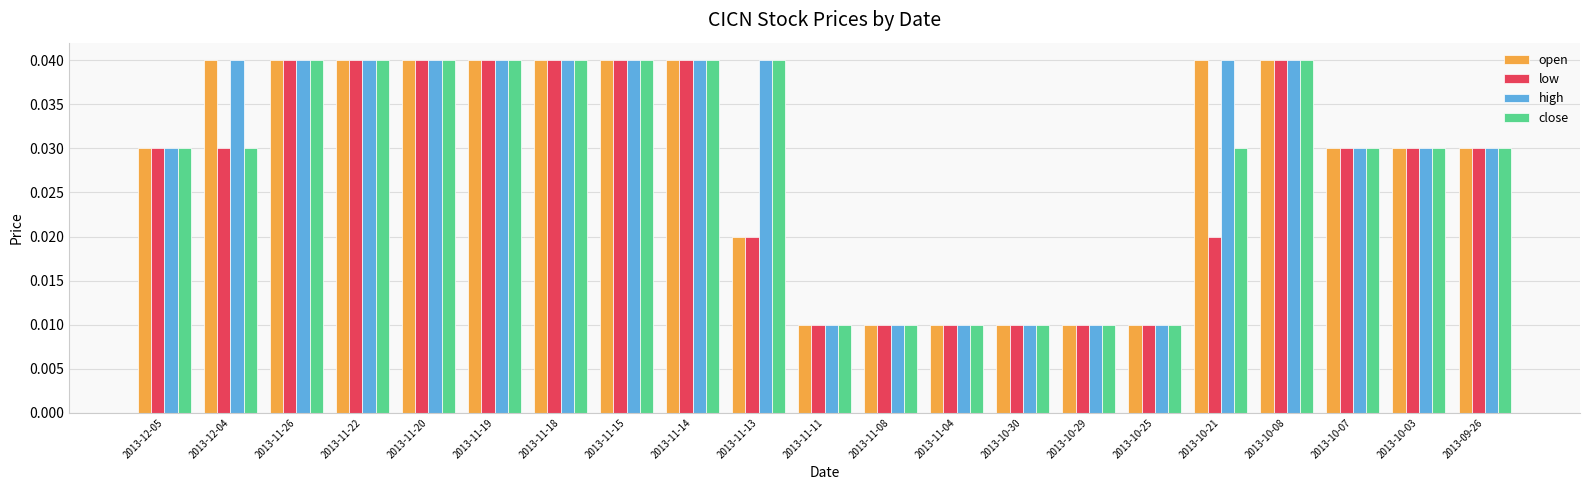

Count the high values in the range 0 to 1.

21